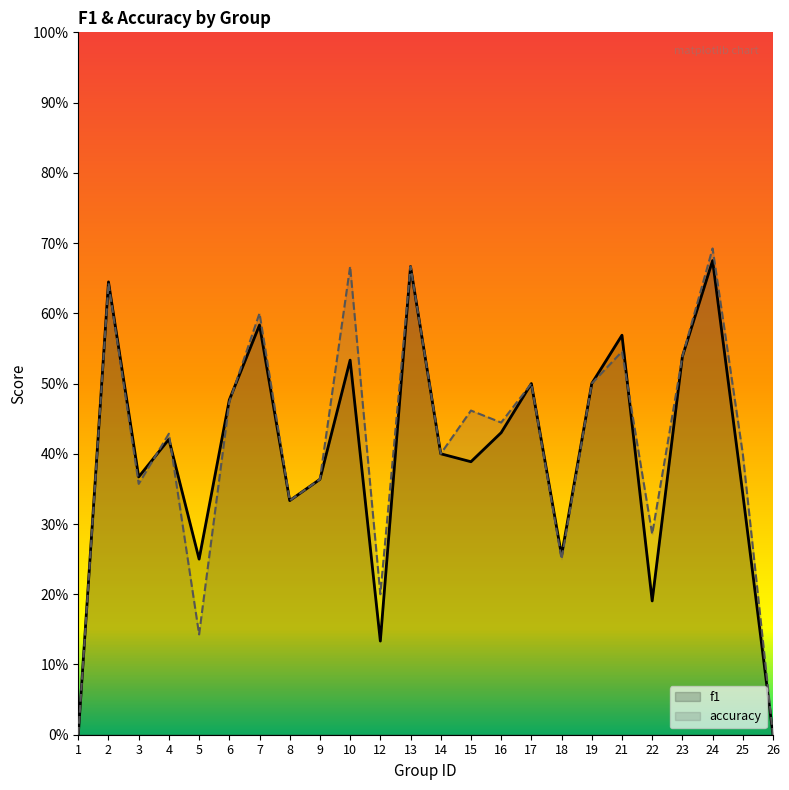

How many interior local valleys does the accuracy series have?

8